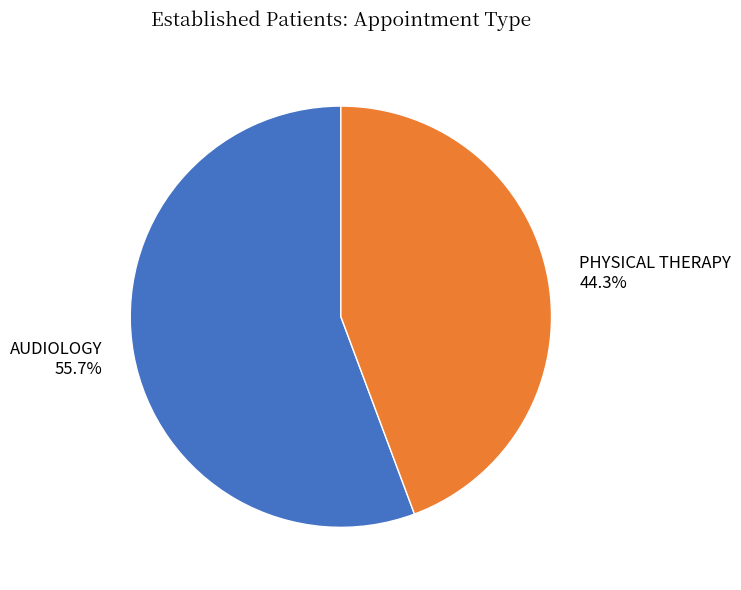

What is the smallest slice in the pie chart?

PHYSICAL THERAPY